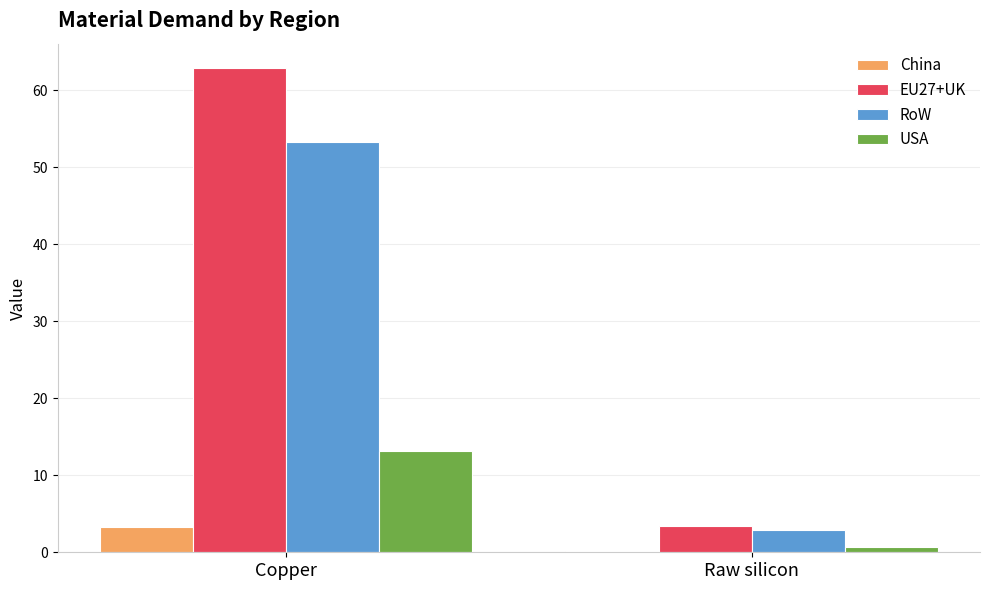

Read the USA value at Copper.

13.2